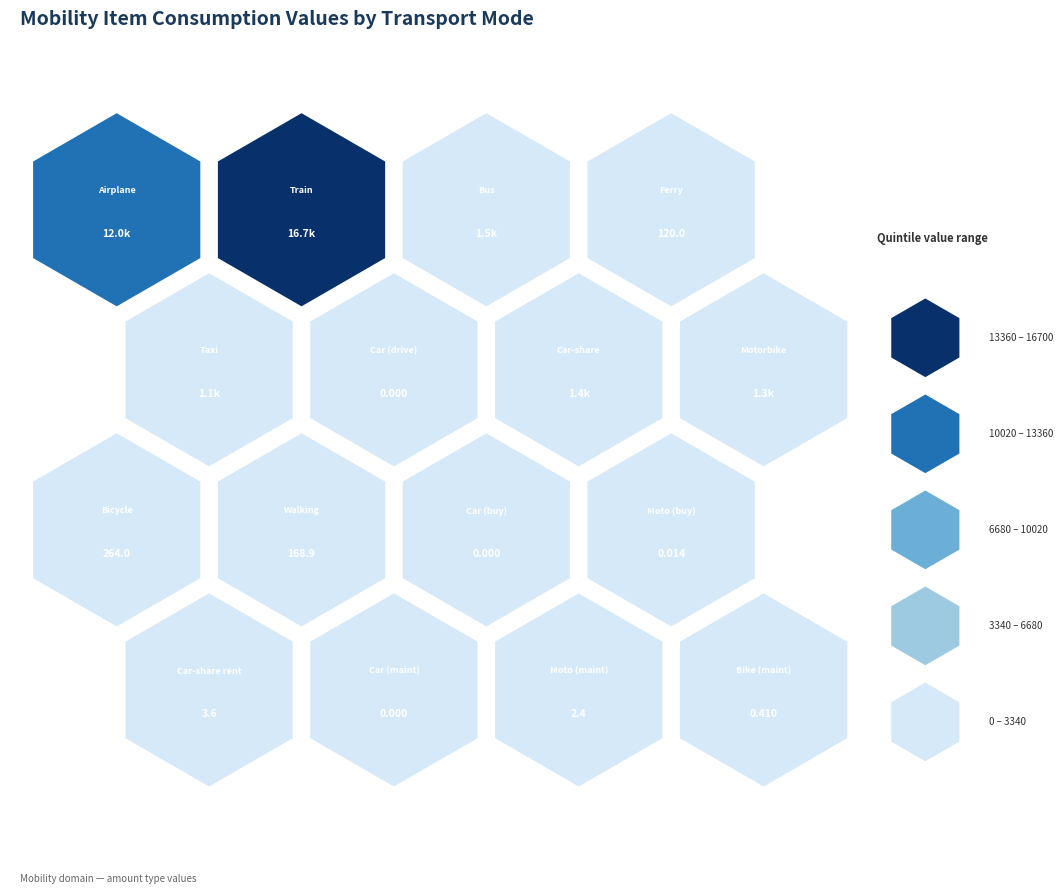

How many data points are less than 168?

8